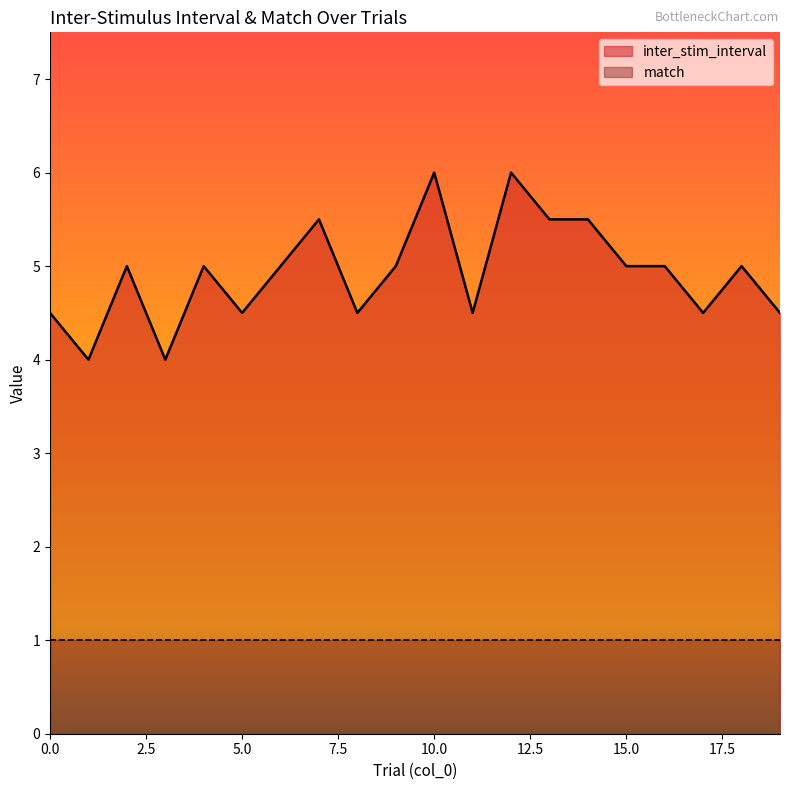

At which category does the data reach its first local peak?

2